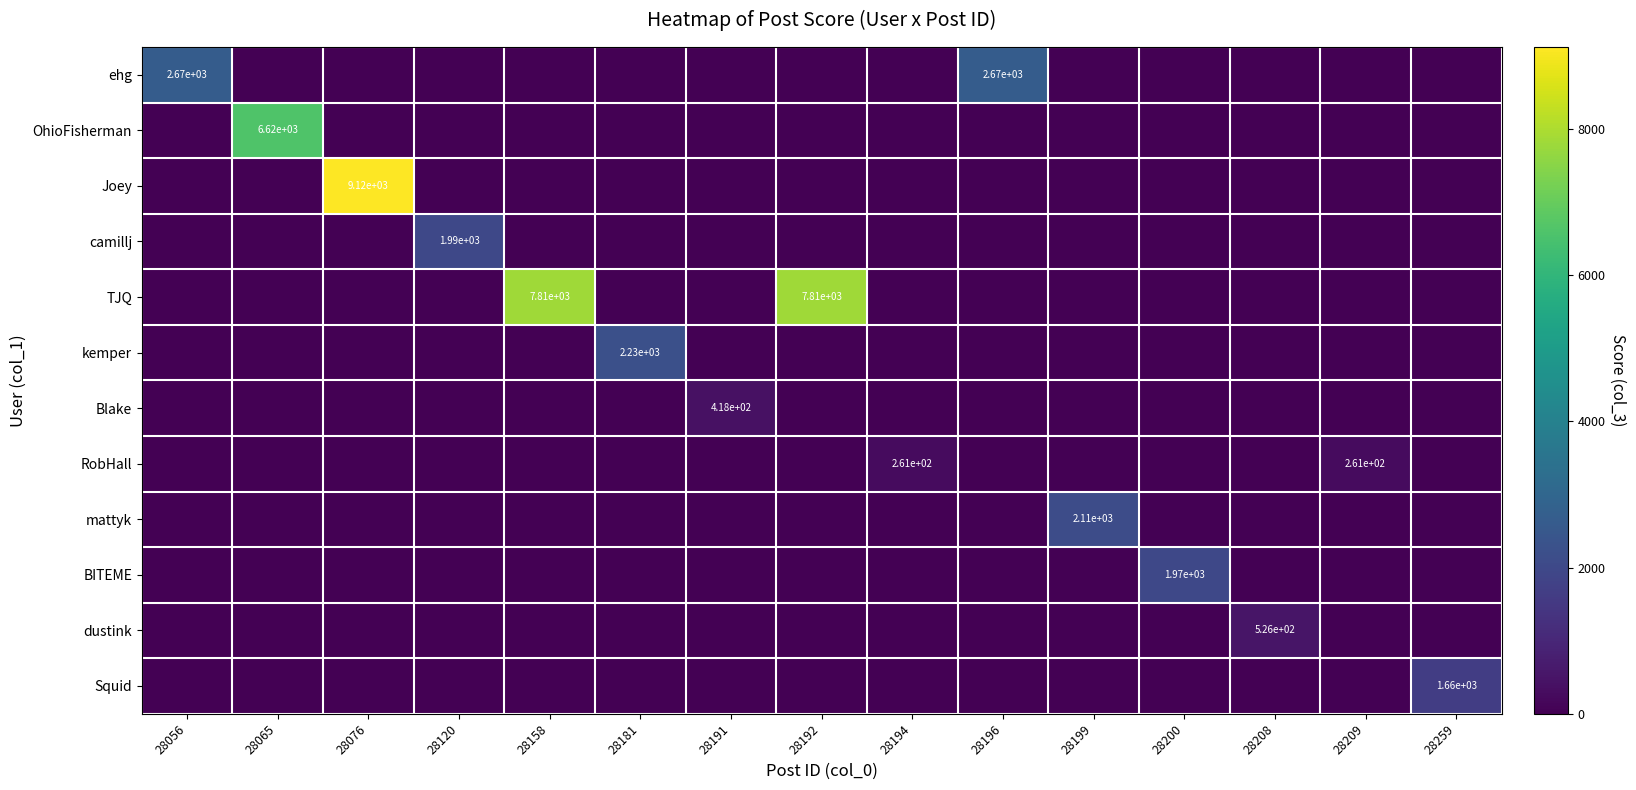

Rank the series at 28194 from lowest to highest value.

ehg, OhioFisherman, Joey, camillj, TJQ, kemper, Blake, mattyk, BITEME, dustink, Squid, RobHall